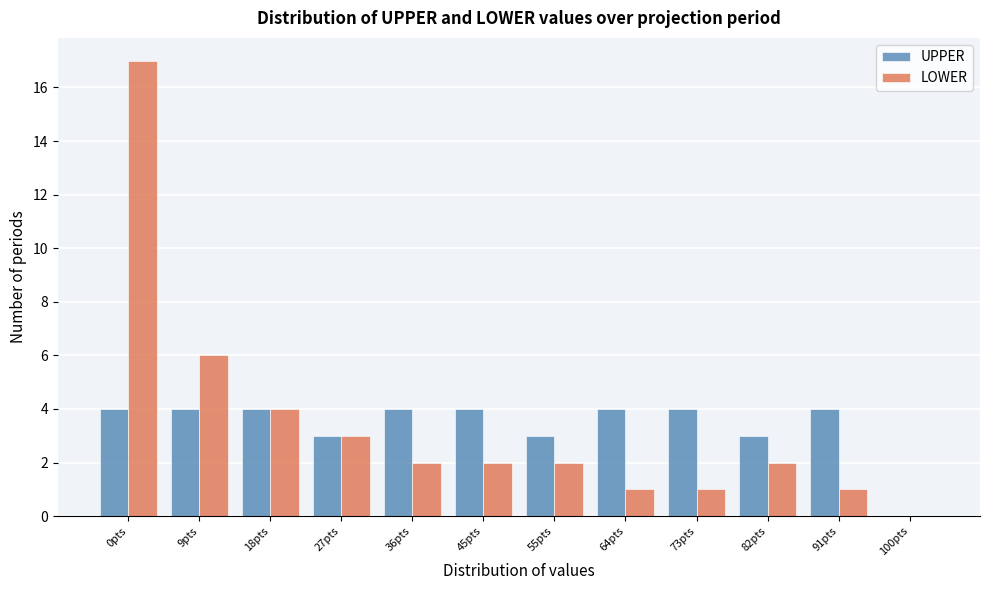

Reading right to left, list all the values displayed in this chart.

UPPER: 100pts=0	91pts=4	82pts=3	73pts=4	64pts=4	55pts=3	45pts=4	36pts=4	27pts=3	18pts=4	9pts=4	0pts=4
LOWER: 100pts=0	91pts=1	82pts=2	73pts=1	64pts=1	55pts=2	45pts=2	36pts=2	27pts=3	18pts=4	9pts=6	0pts=17